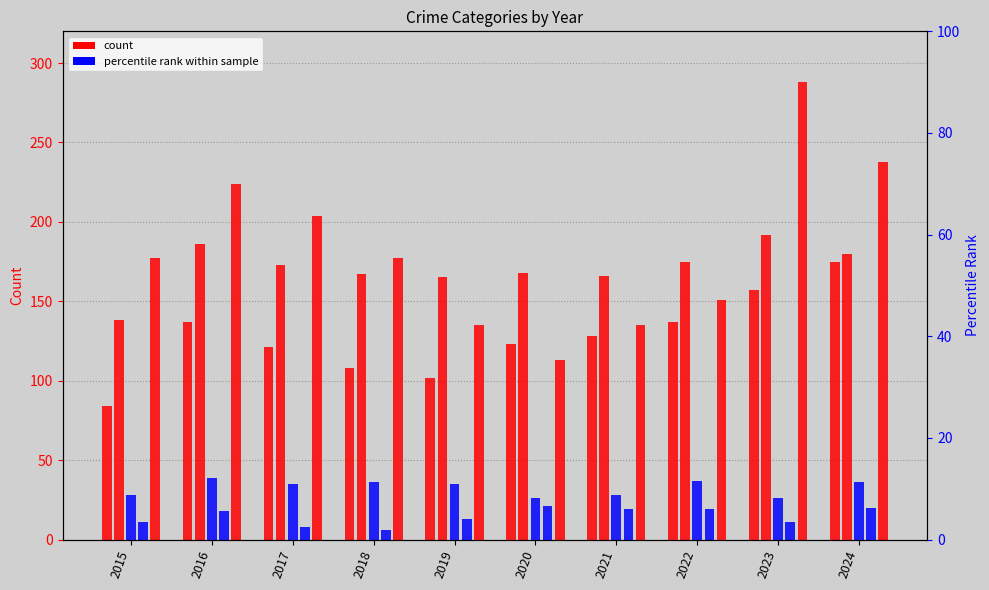

Rank the series at 2017 from lowest to highest value.

Homicide, Criminal Sexual Assault, Aggravated Assault, Aggravated Battery, Robbery